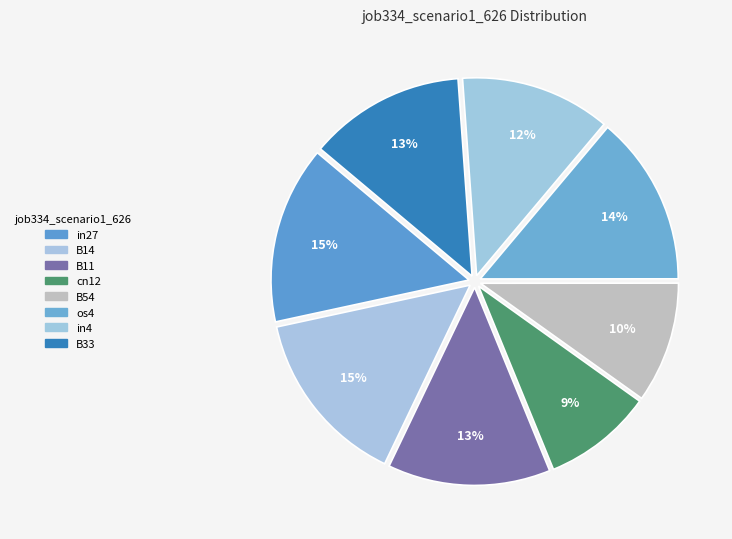

Count the number of slices in the pie.

8